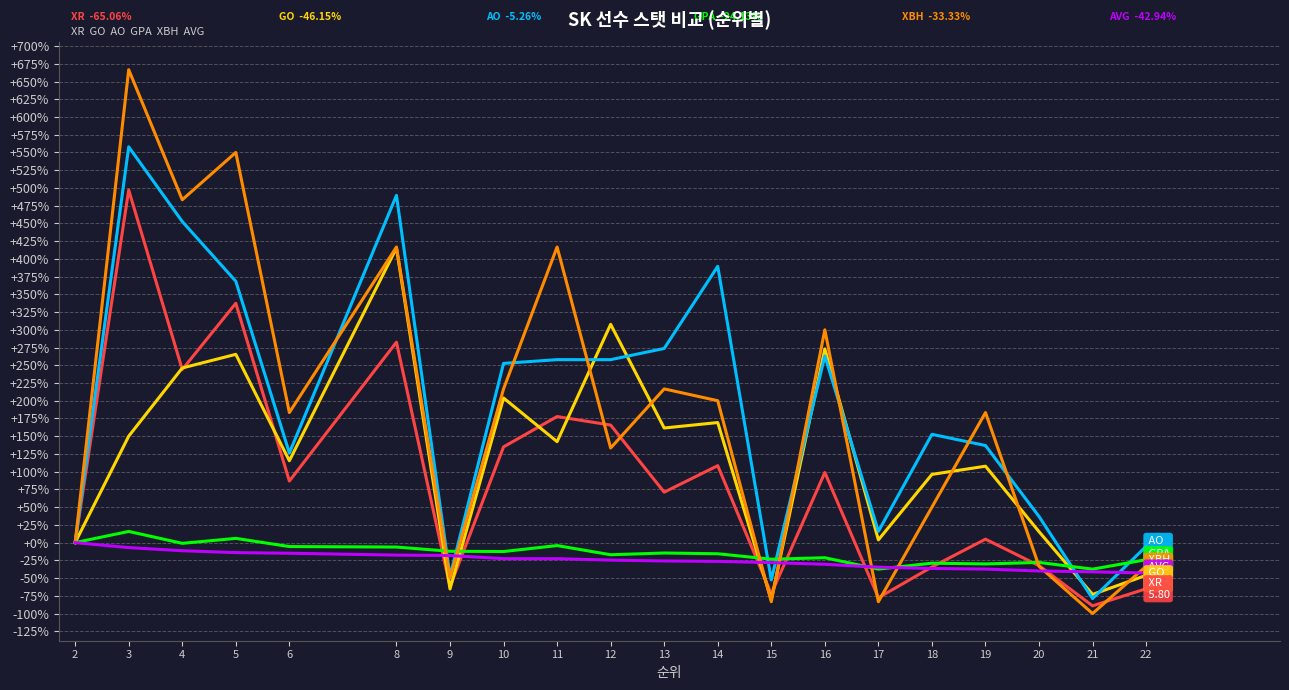

What is the smallest value displayed?

-100.0